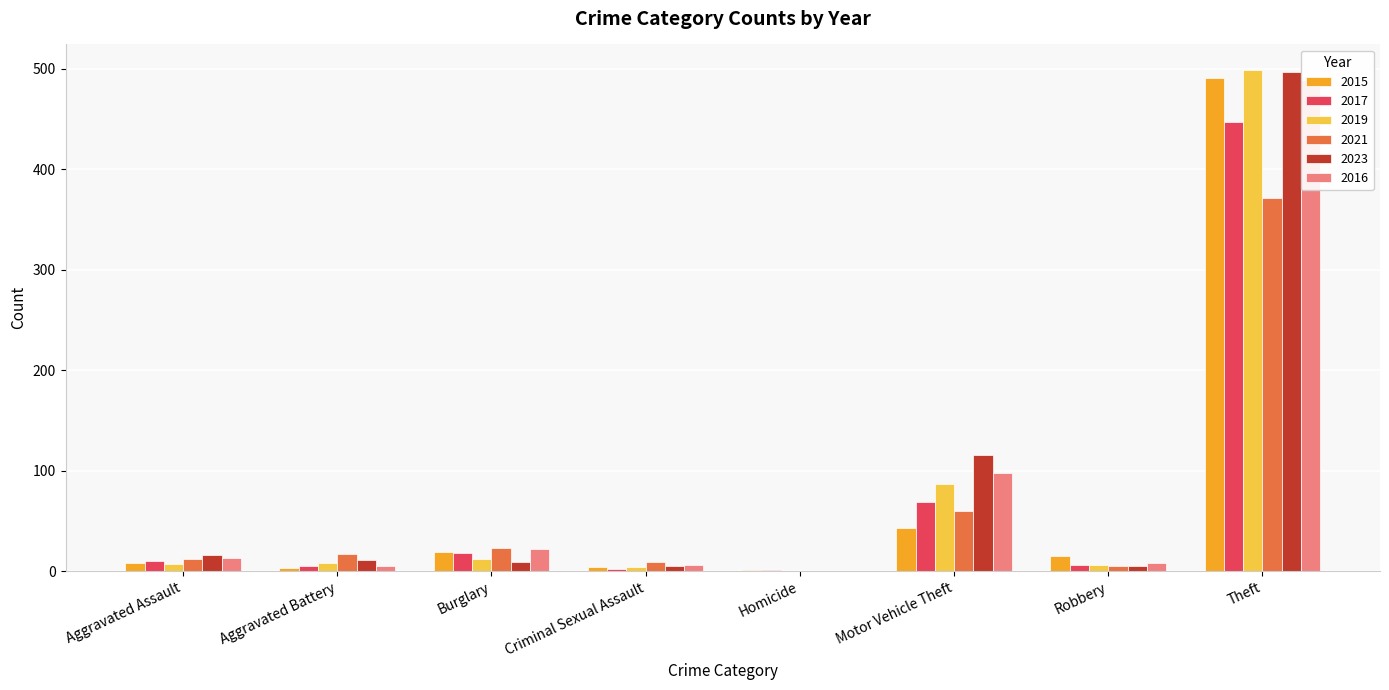

What is the total value across all series at Aggravated Battery?

49